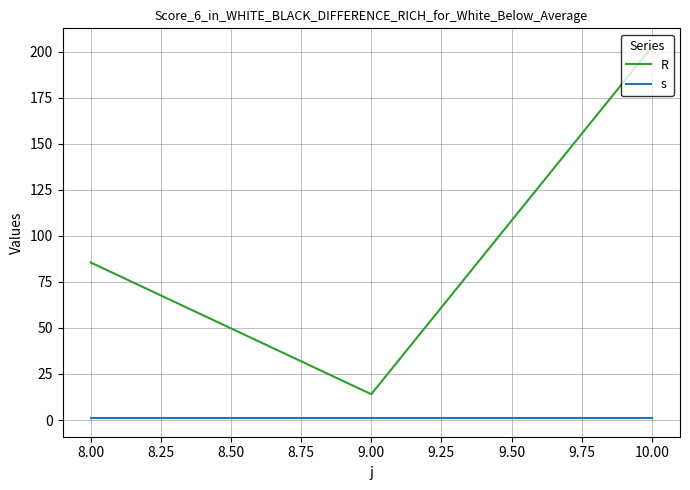

At how many categories does at least one series exceed 35?

2